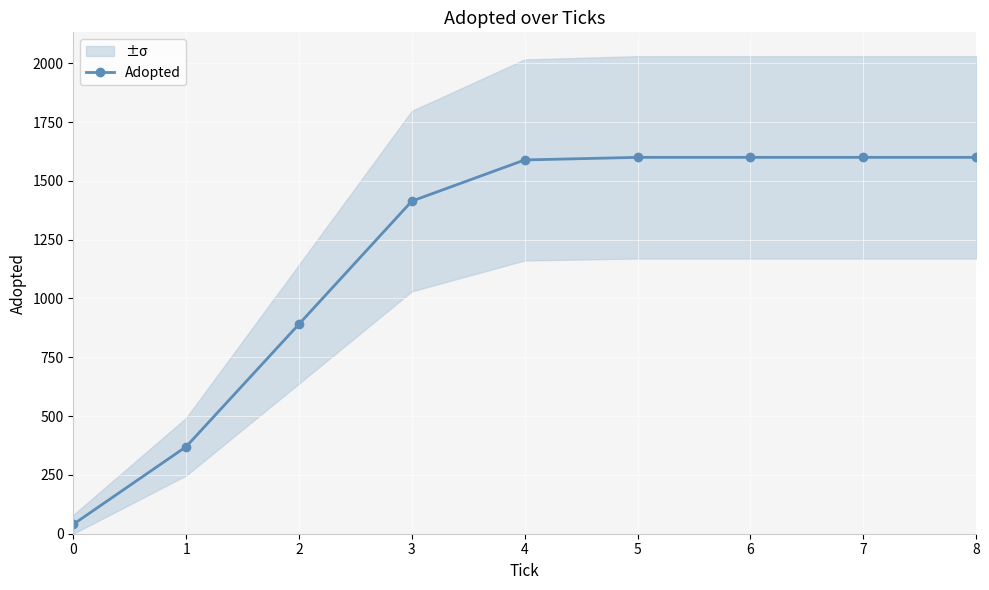

The chart shows a value of 2698 at 8. True or false?

False